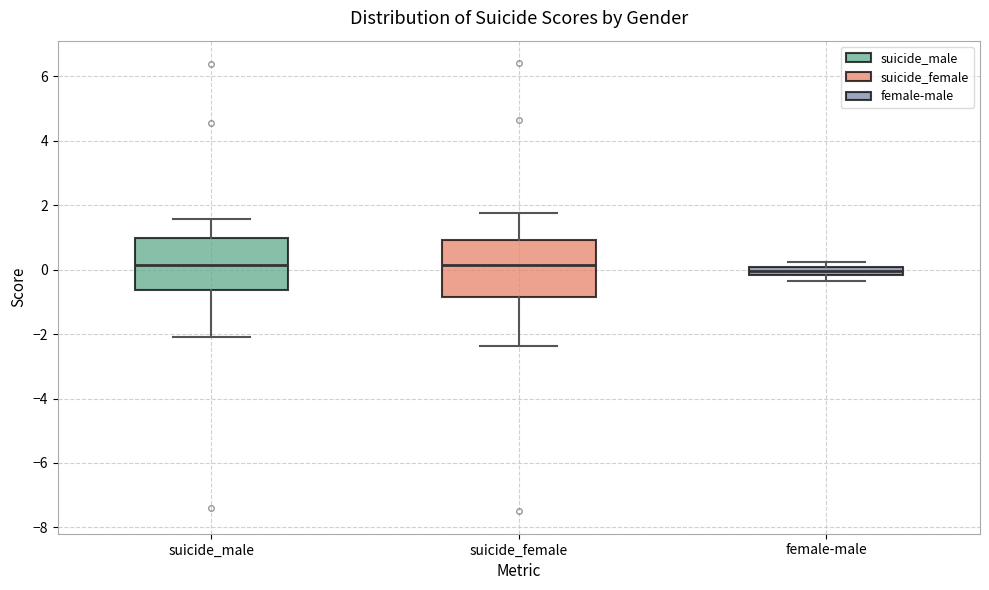

Where is the upper edge of the box for female-male on the y-axis? The values are not printed on the chart, so give them approximately, as read against the axis.

0.0